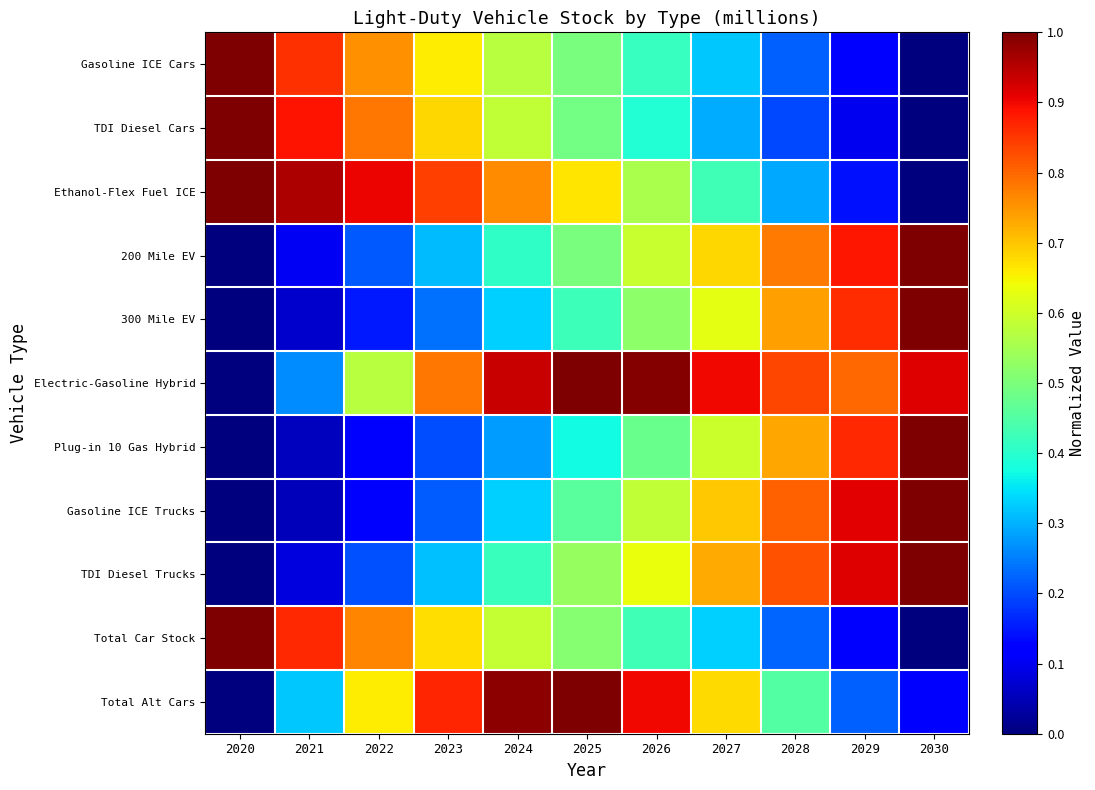

What is the greatest value displayed?

1.0